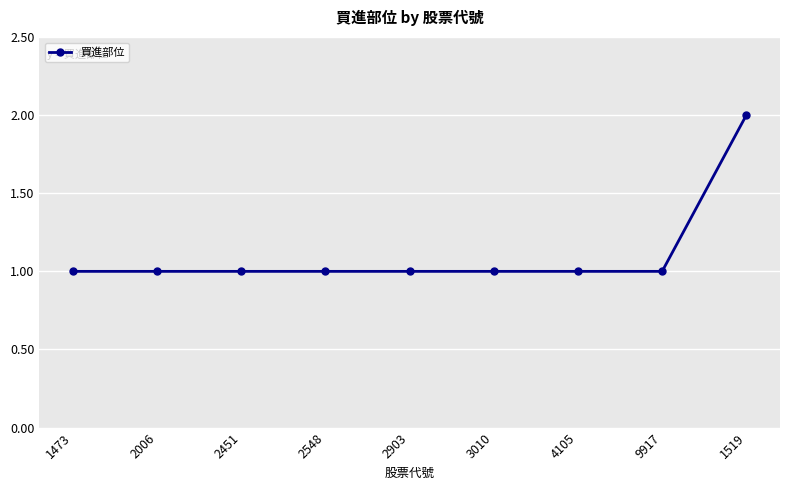

What is the label of the 4th point from the right?

3010